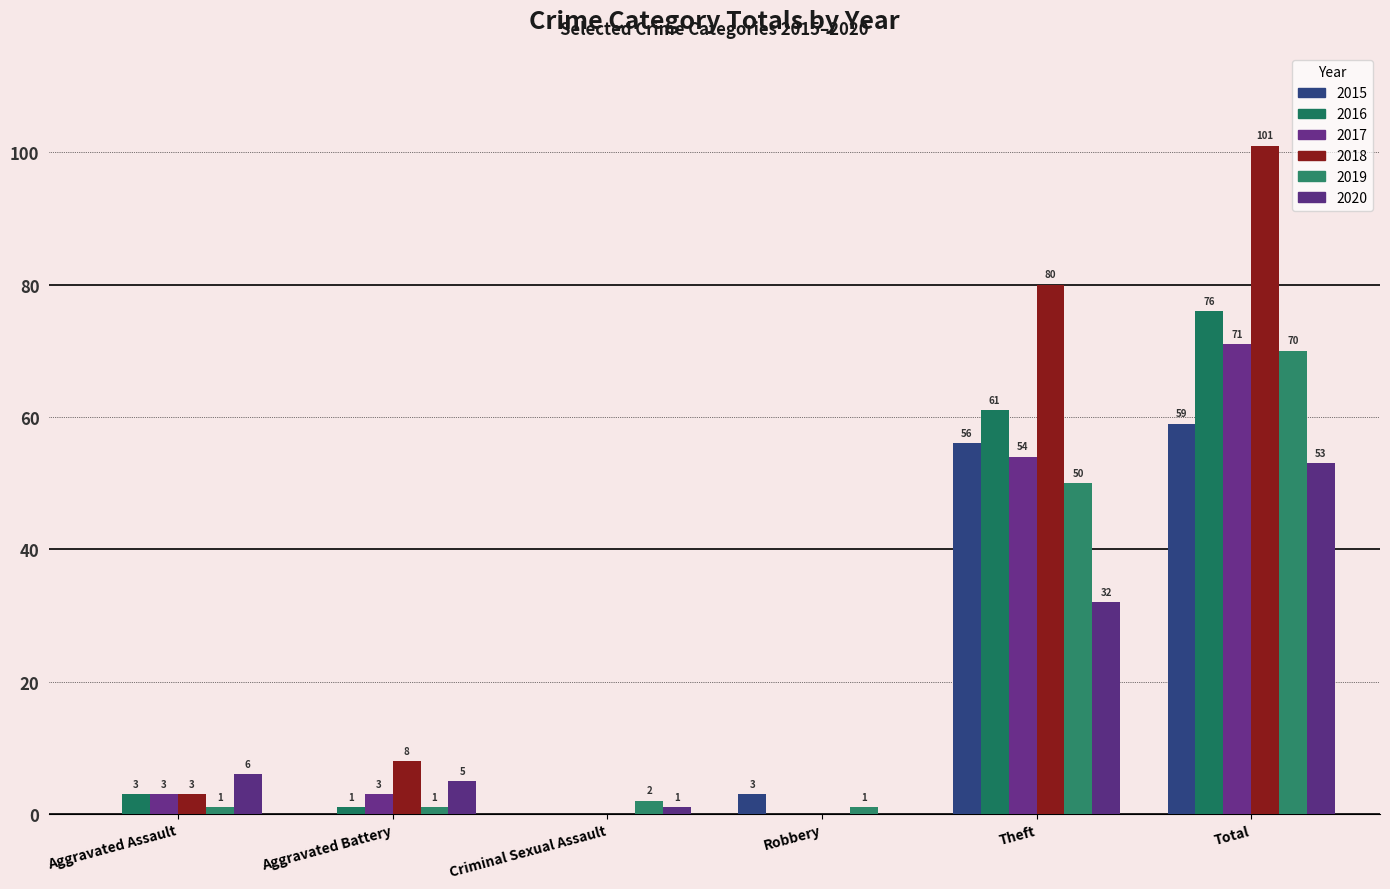

Which series has the widest spread of values?

2018